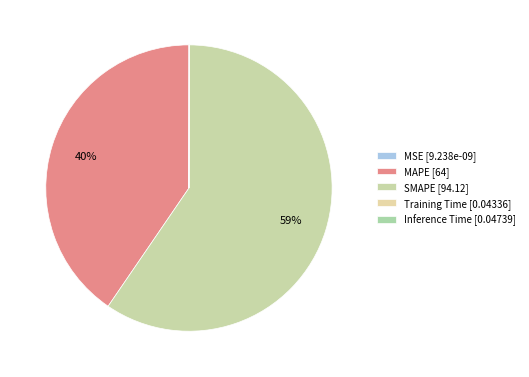

Do Inference Time and MAPE together represent more than half of the pie?

No